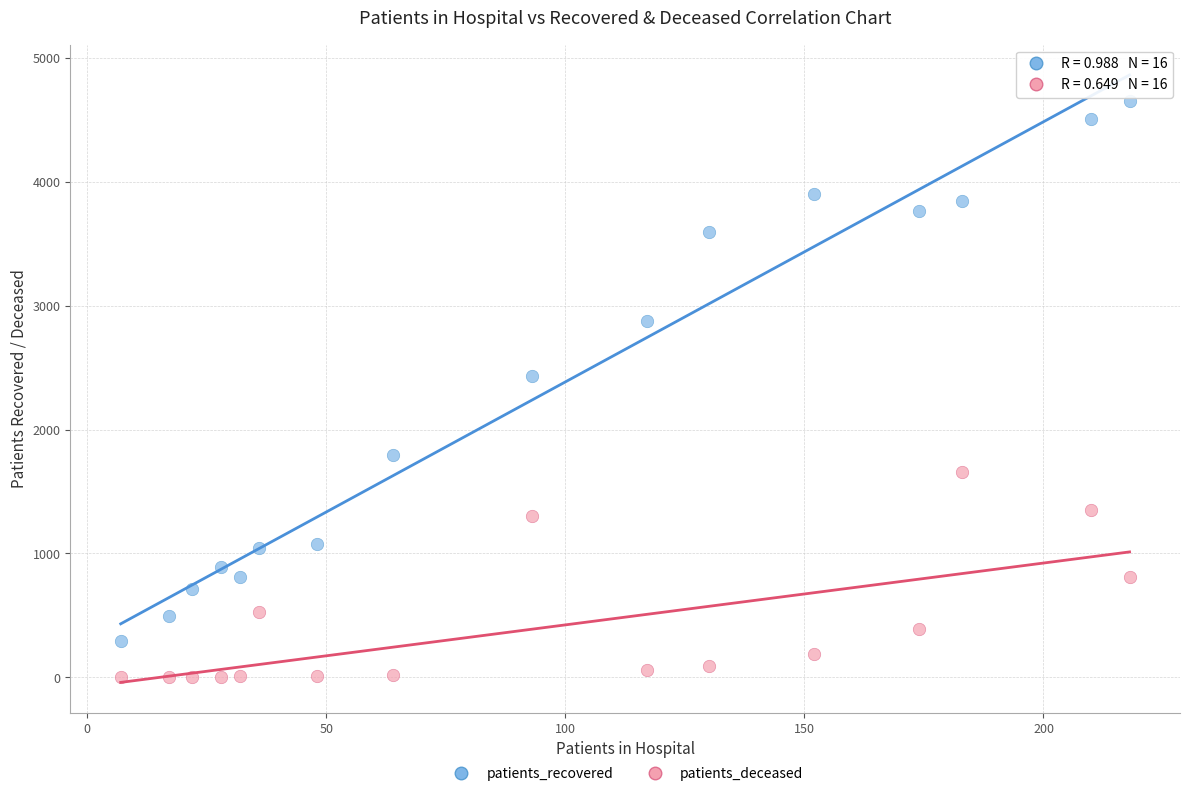

Which series reaches the minimum Y coordinate?

patients_deceased